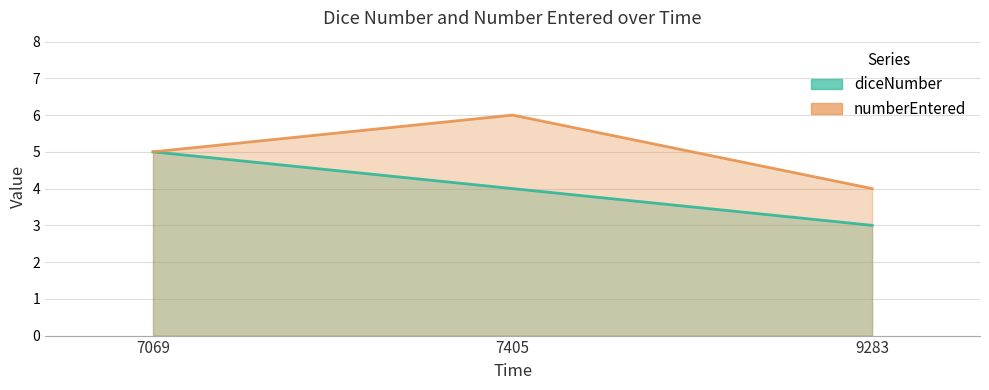

At which label is diceNumber closest to 4?

7405